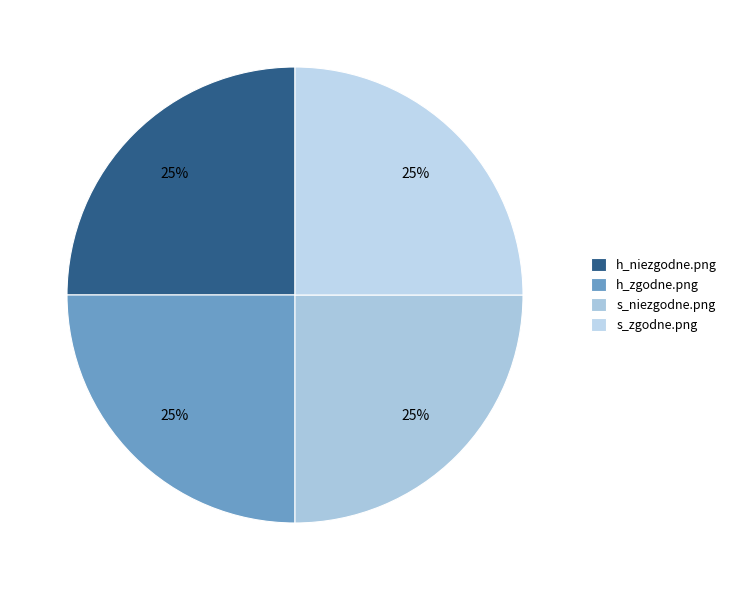

Which category has the smallest portion of the pie?

h_niezgodne.png